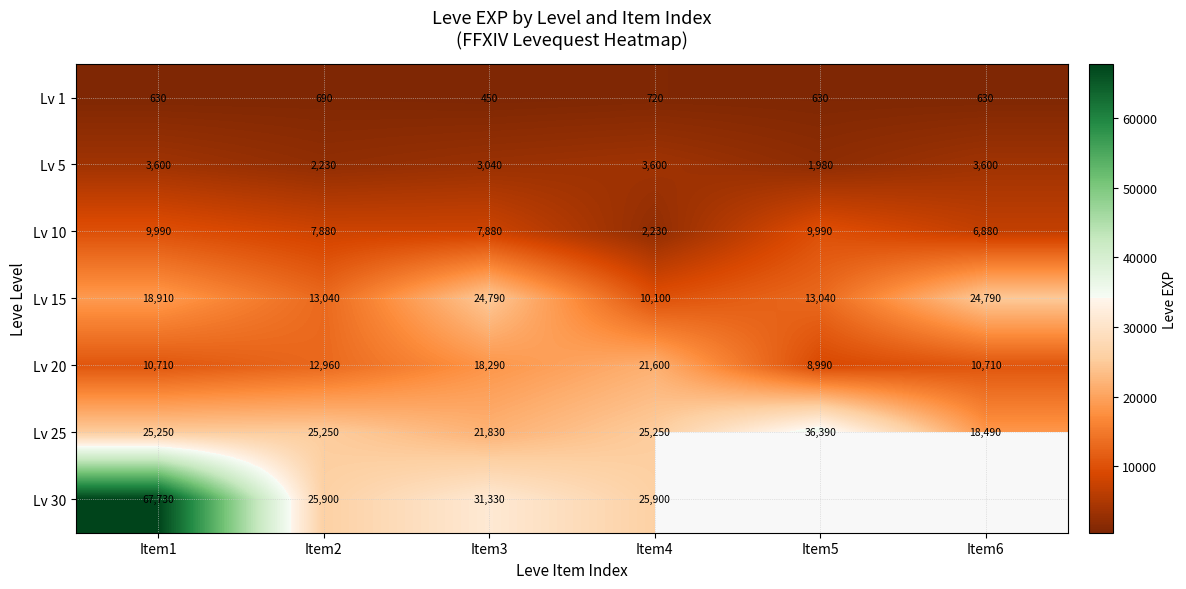

At Item3, list the series in order from smallest to largest.

Lv 1, Lv 5, Lv 10, Lv 20, Lv 25, Lv 15, Lv 30